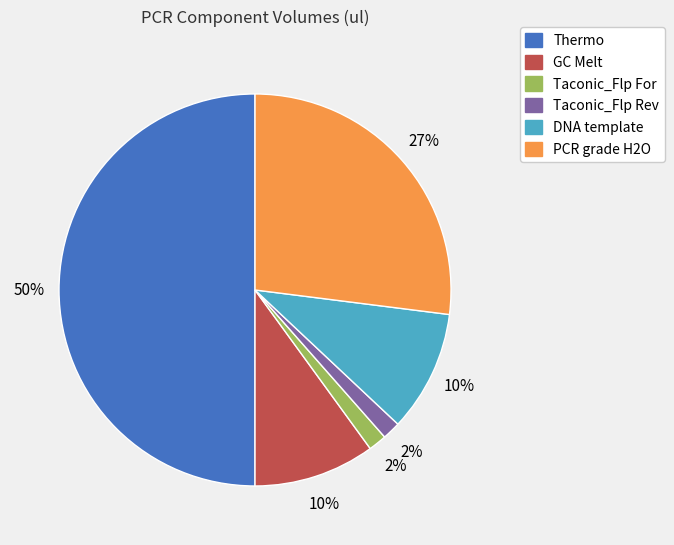

To the nearest percent, what is the difference between the DNA template and Thermo slice percentages?

40%